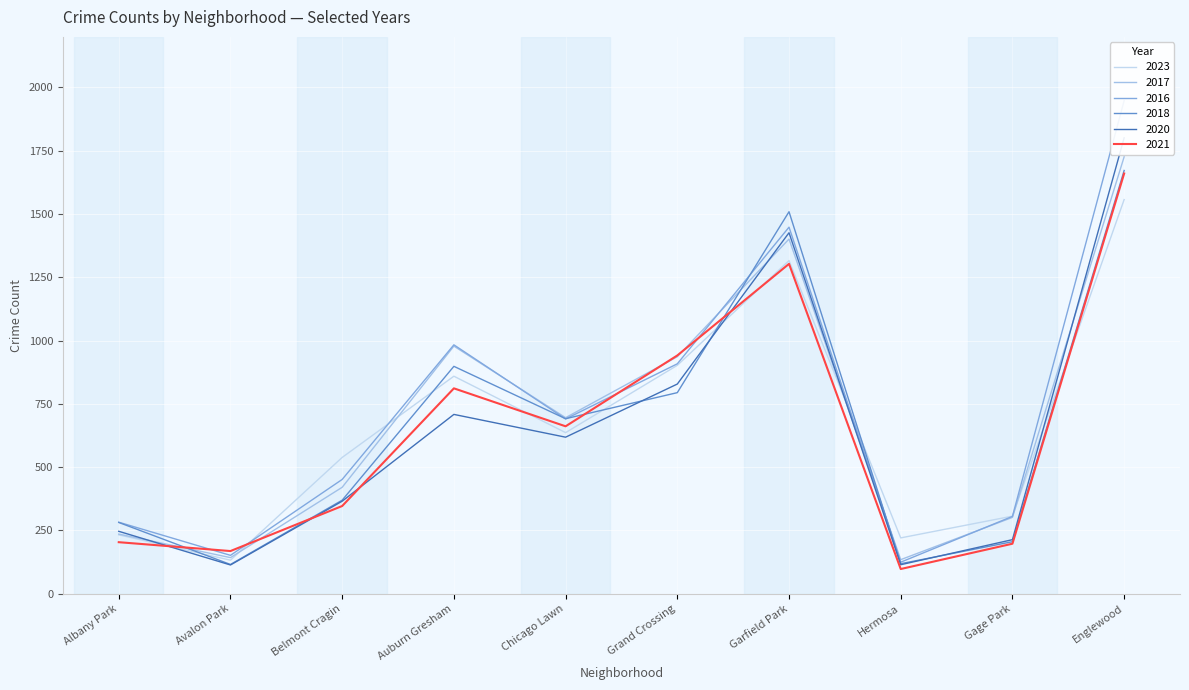

Where is the first local minimum for 2017?

Avalon Park